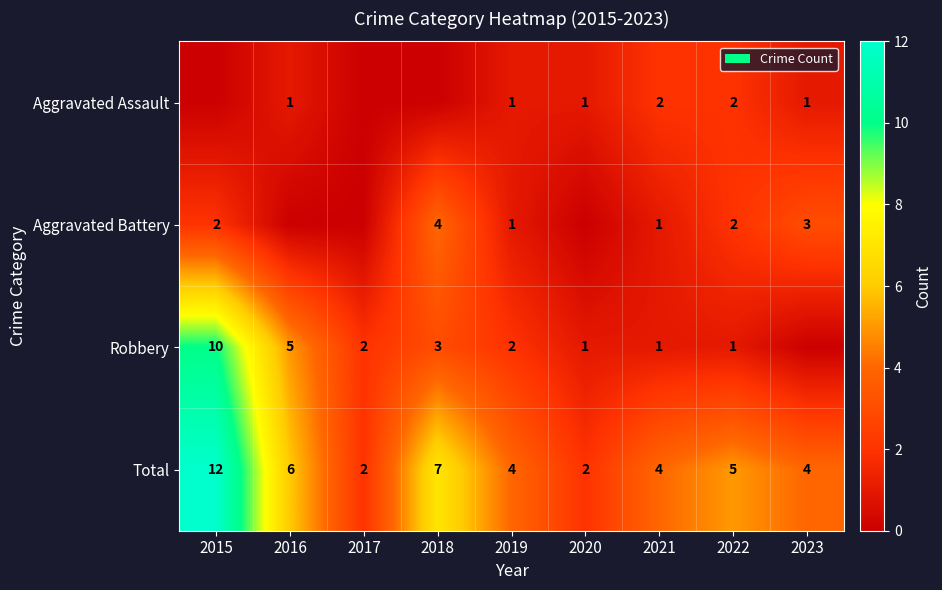

What is the difference between the second highest and minimum values in the Total series?

5